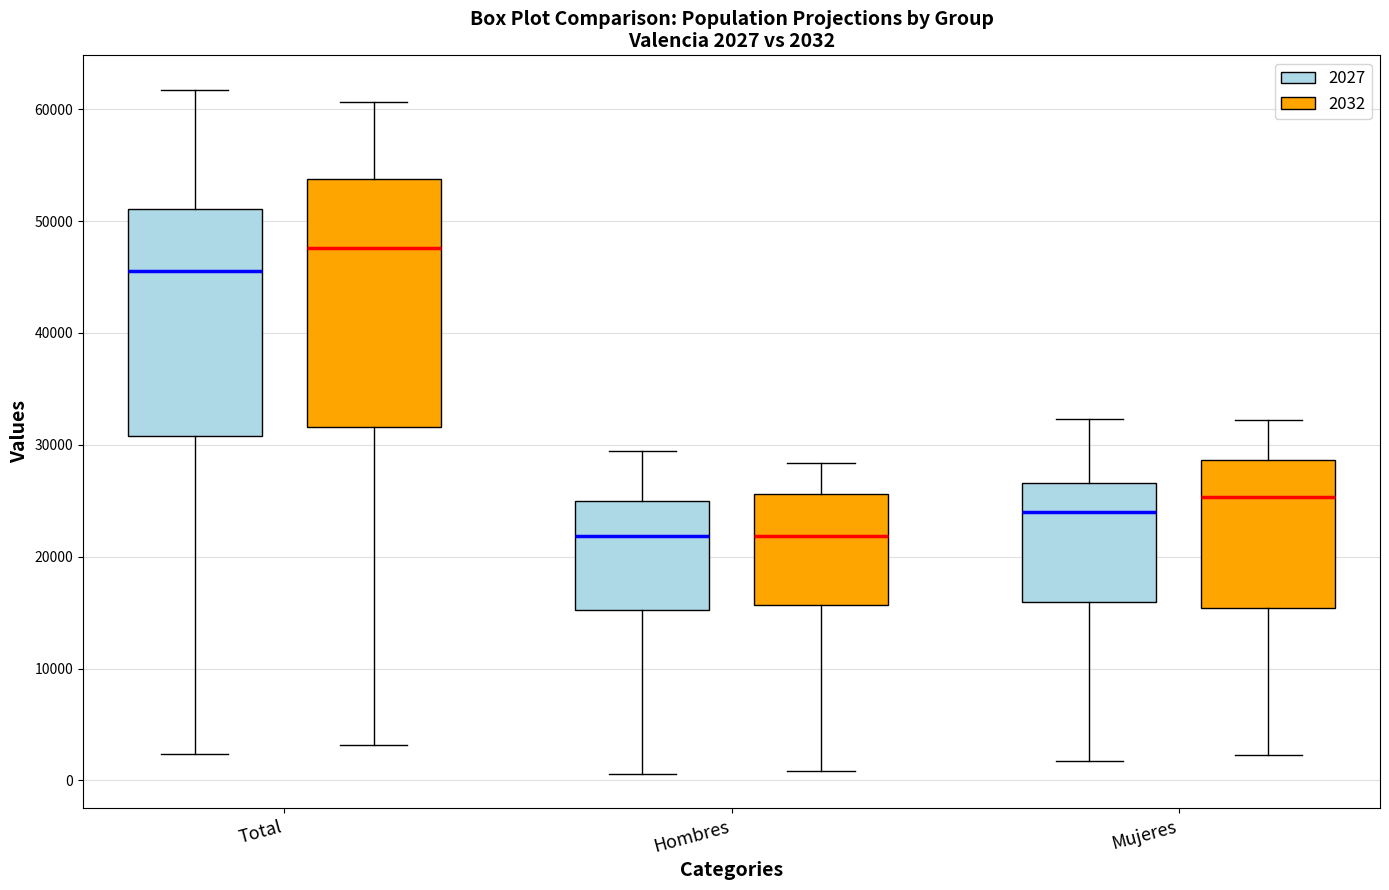

Comparing the boxes themselves (not the whiskers), which one is the tallest?

Total (2032)